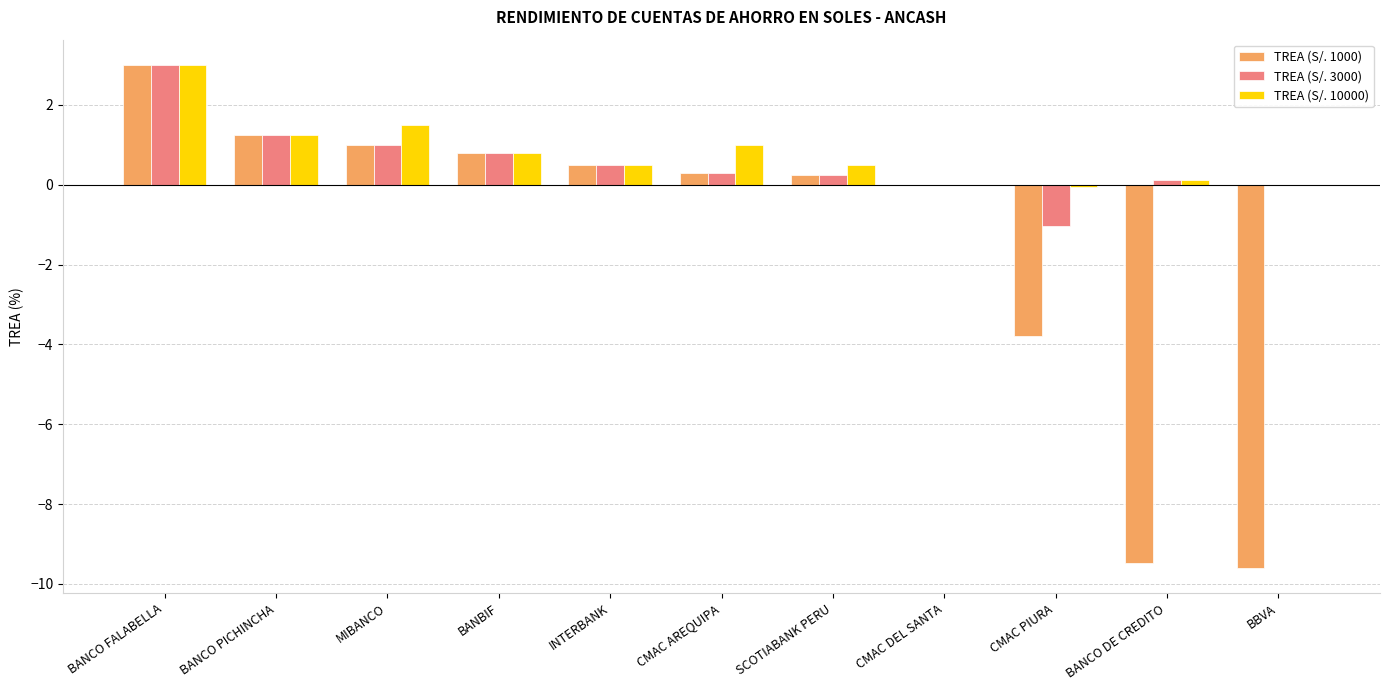

The value of TREA (S/. 1000) at CMAC DEL SANTA is 0.0. True or false?

True